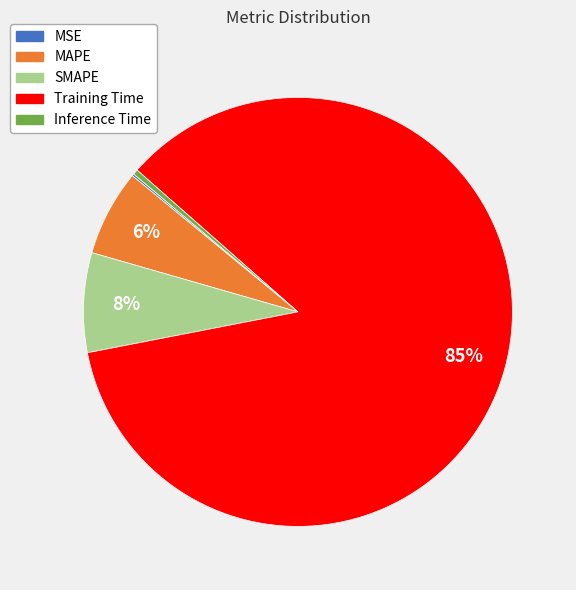

Which slice is the largest?

Training Time